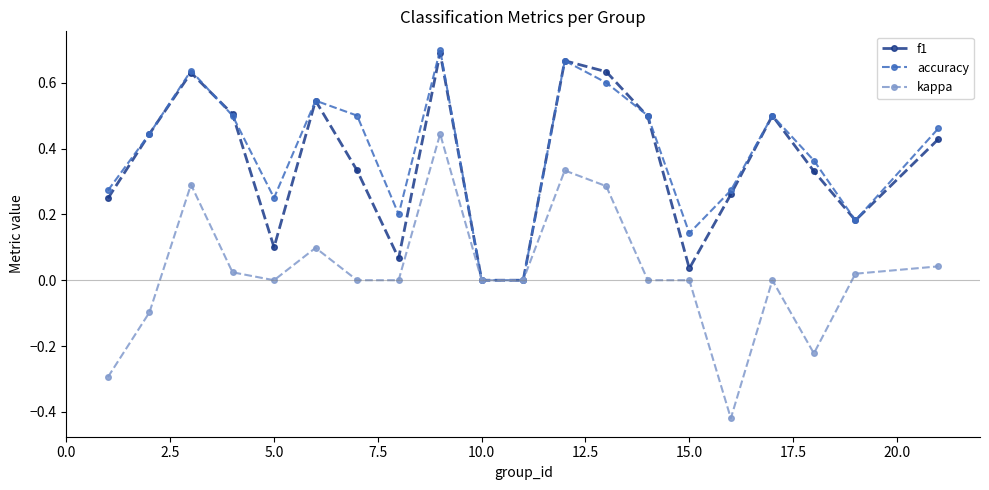

True or false: accuracy has more than 2 interior local peaks.

True